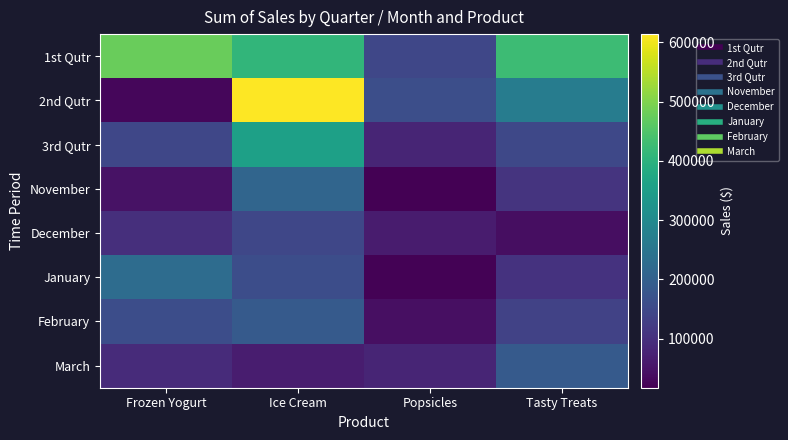

At which category is the sum across all series the highest?

Ice Cream